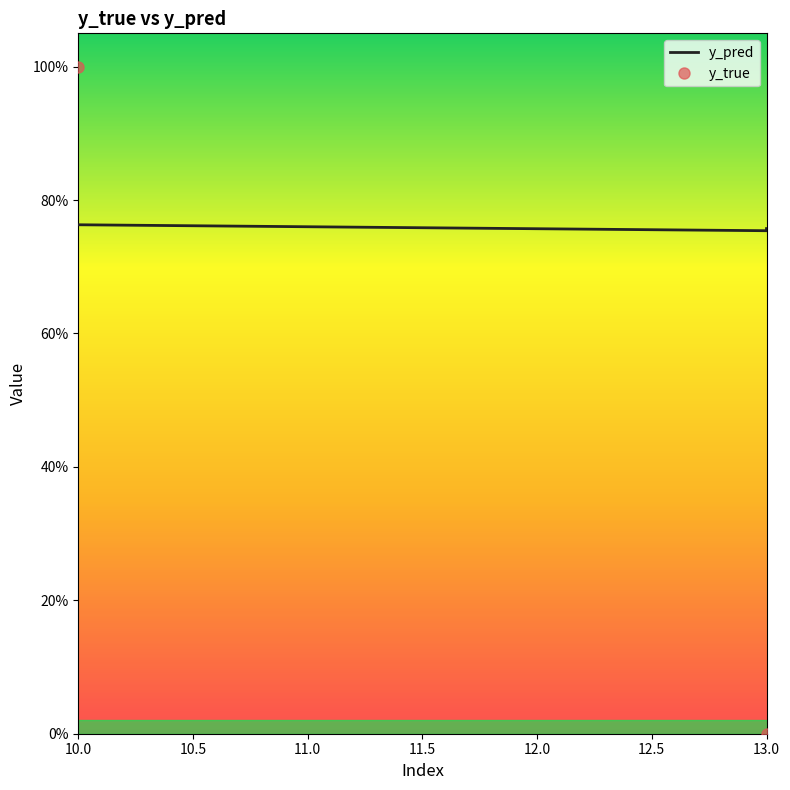

Which series has the largest total across all categories?

y_pred